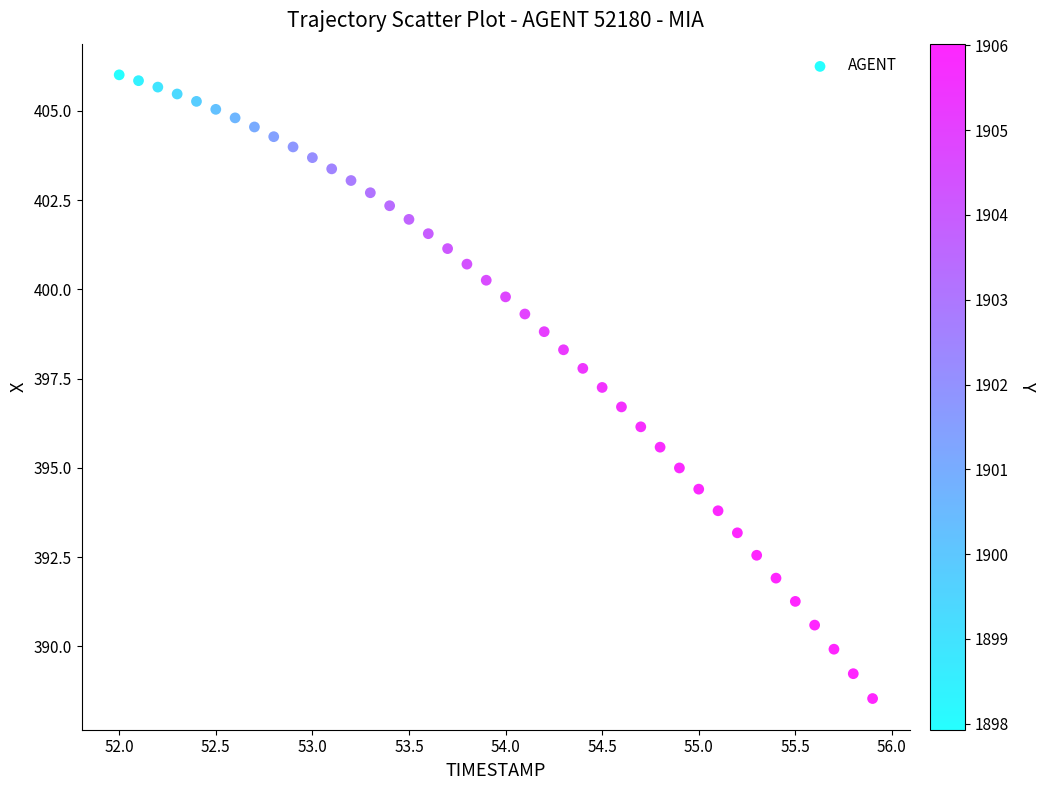

What is the range of Y values (max minus min)?

17.5